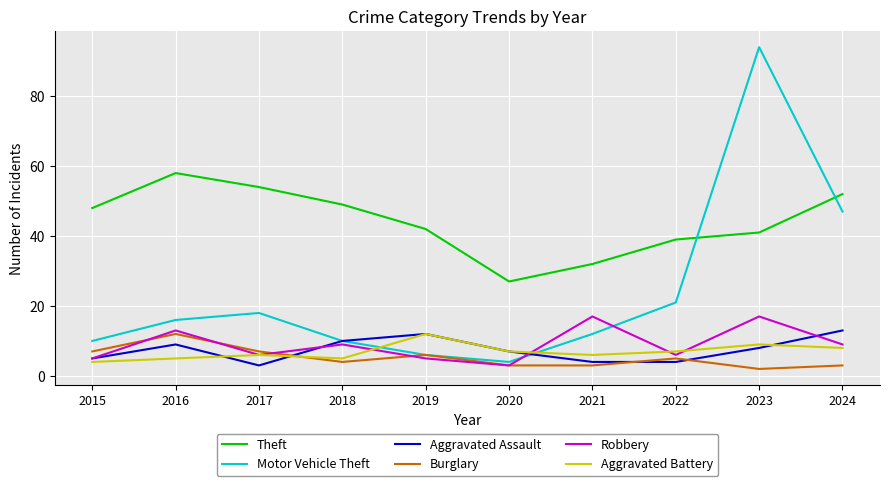

Reading right to left, list all the values displayed in this chart.

Theft: 2024=52	2023=41	2022=39	2021=32	2020=27	2019=42	2018=49	2017=54	2016=58	2015=48
Motor Vehicle Theft: 2024=47	2023=94	2022=21	2021=12	2020=4	2019=6	2018=10	2017=18	2016=16	2015=10
Aggravated Assault: 2024=13	2023=8	2022=4	2021=4	2020=7	2019=12	2018=10	2017=3	2016=9	2015=5
Burglary: 2024=3	2023=2	2022=5	2021=3	2020=3	2019=6	2018=4	2017=7	2016=12	2015=7
Robbery: 2024=9	2023=17	2022=6	2021=17	2020=3	2019=5	2018=9	2017=6	2016=13	2015=5
Aggravated Battery: 2024=8	2023=9	2022=7	2021=6	2020=7	2019=12	2018=5	2017=6	2016=5	2015=4